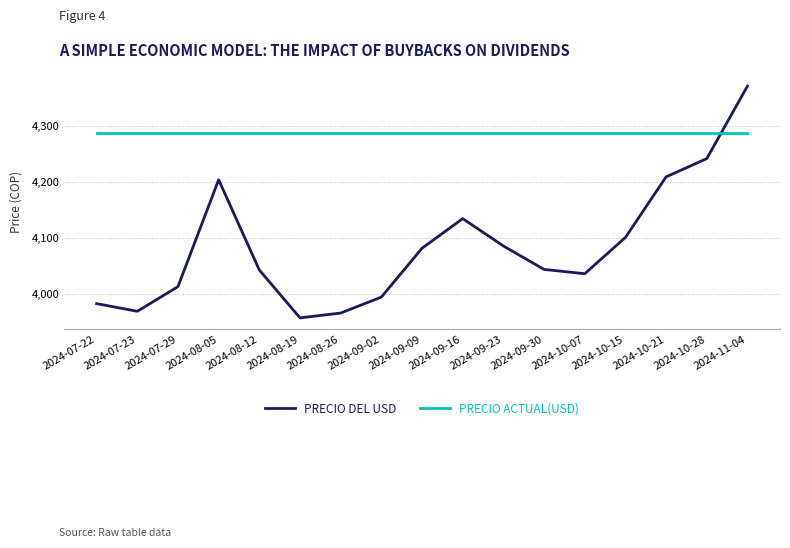

What position from the left is 2024-11-04?

17